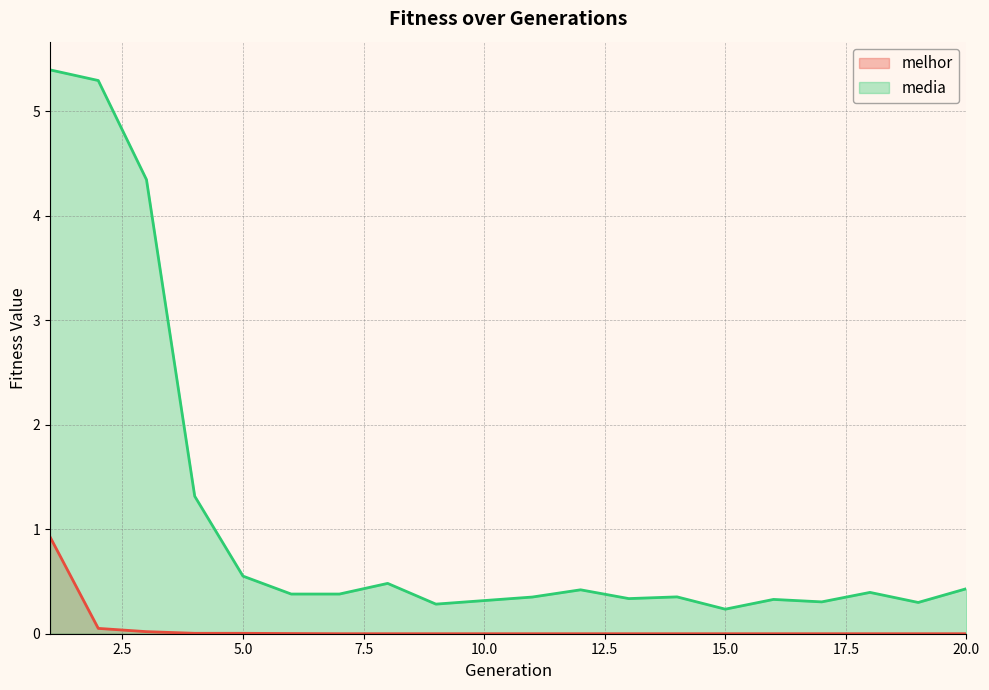

Where is the first local minimum for melhor?

9